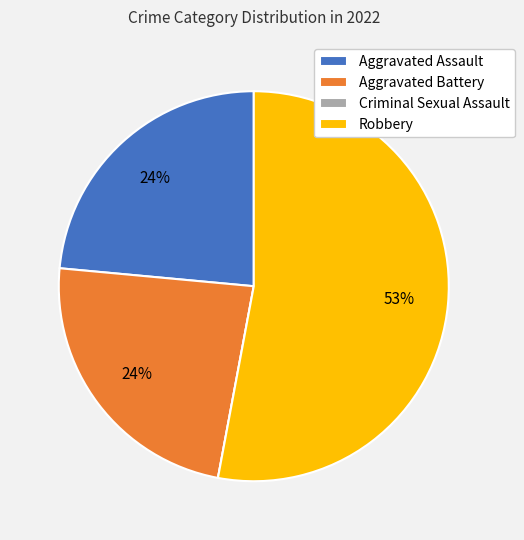

Do Aggravated Battery and Aggravated Assault together represent more than half of the pie?

No